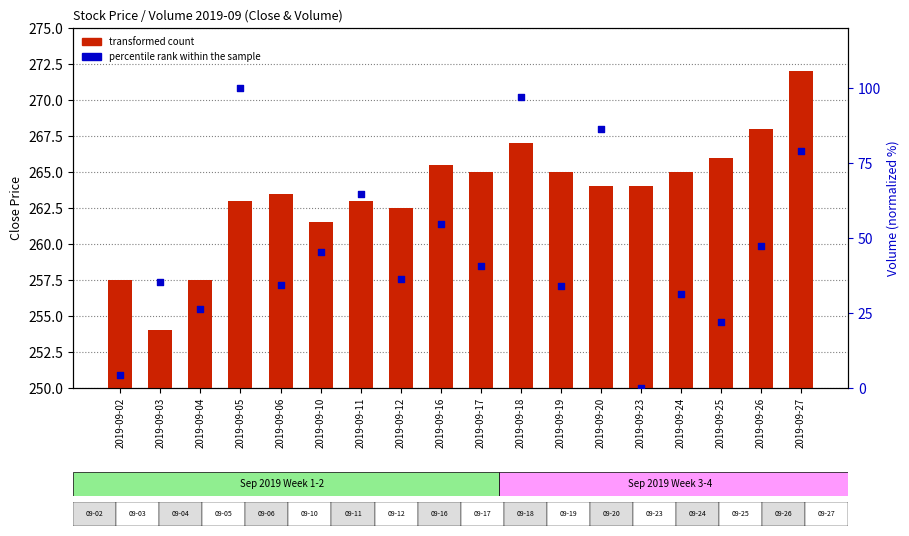

Which series has the largest Y range (max minus min)?

percentile rank within the sample